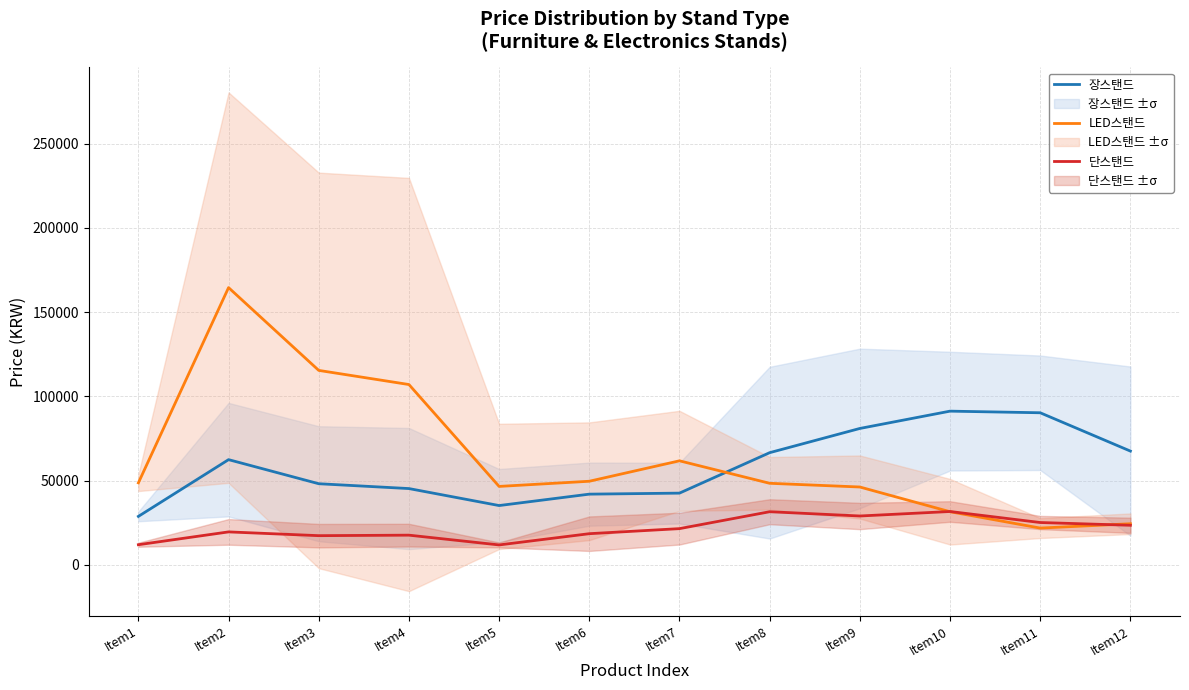

What is the lowest value of the LED스탠드 series?

21866.7